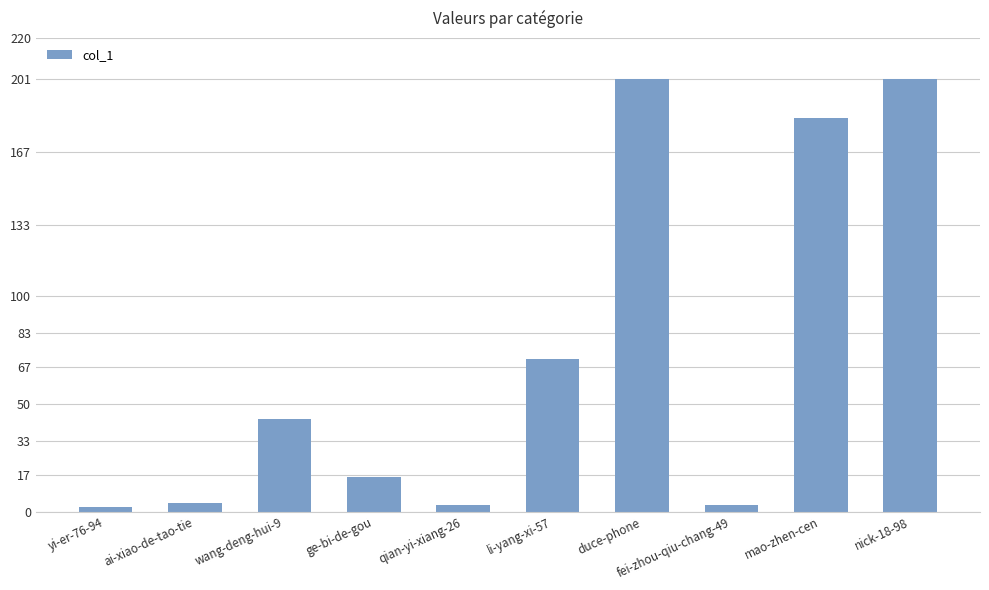

Is it true that the value at nick-18-98 is 201?

True